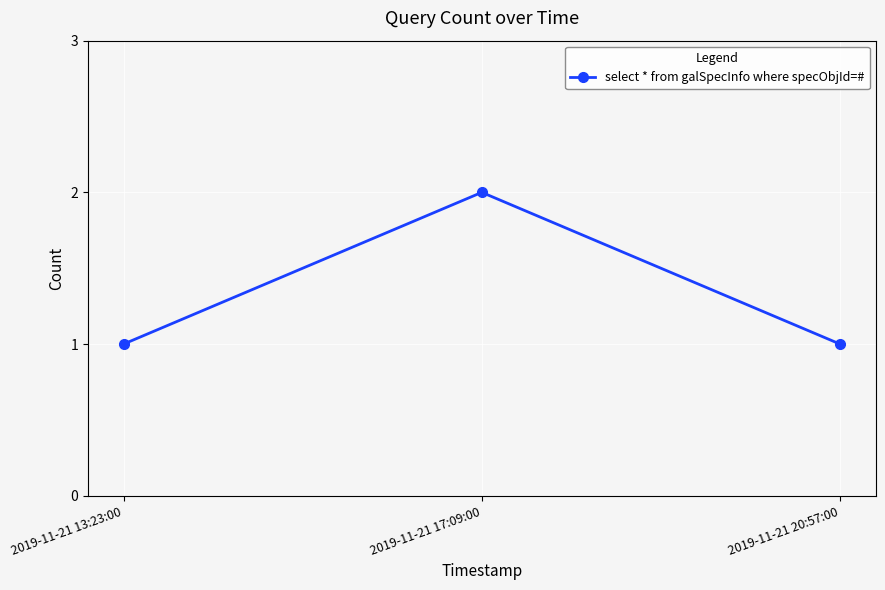

Is it true that the value at 2019-11-21 20:57:00 is 0?

False